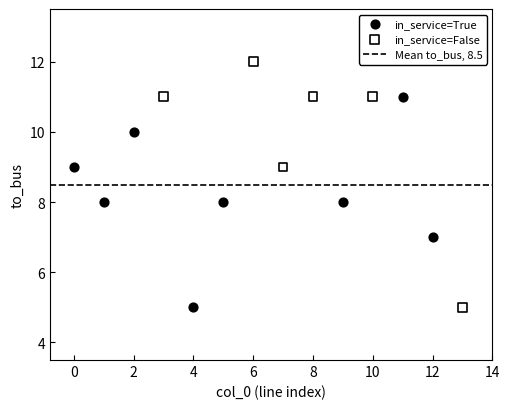

Which series has the largest Y range (max minus min)?

in_service=False